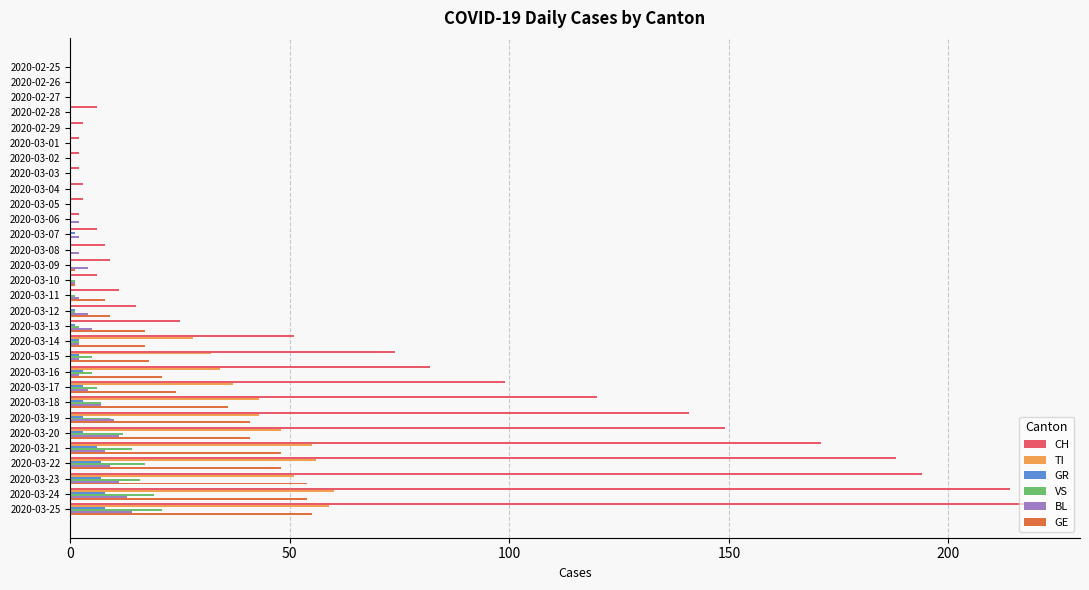

What is the total value across all series at 2020-03-24?

368